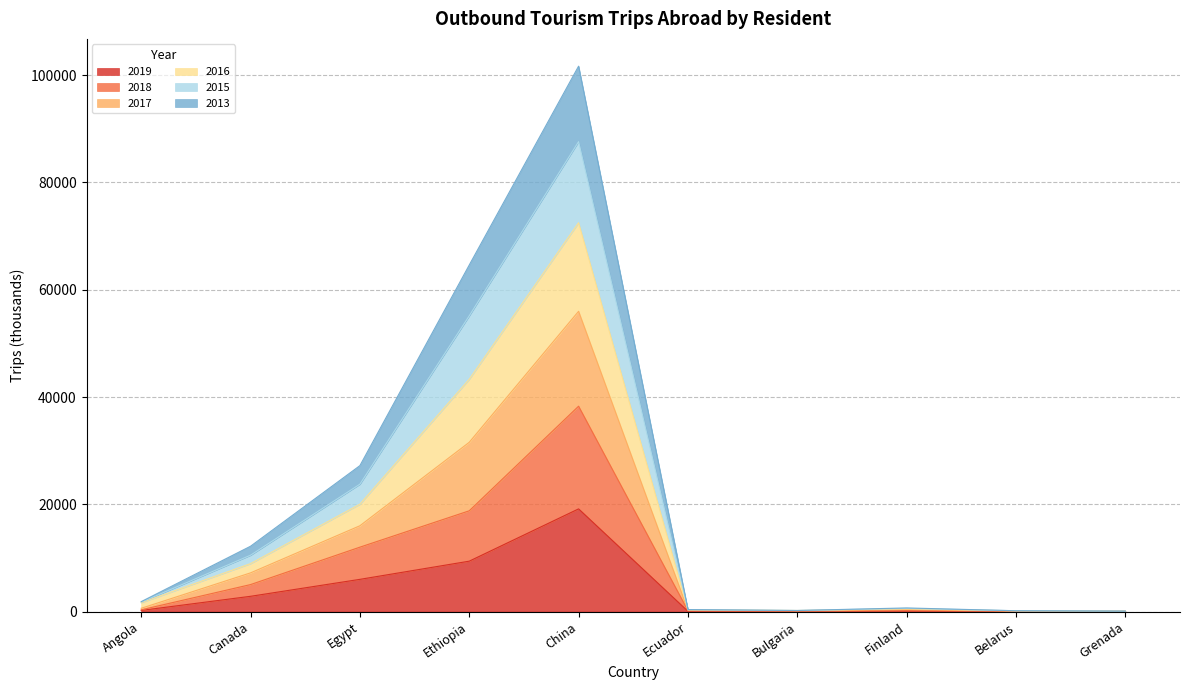

The value of 2016 at Finland is 910. True or false?

False